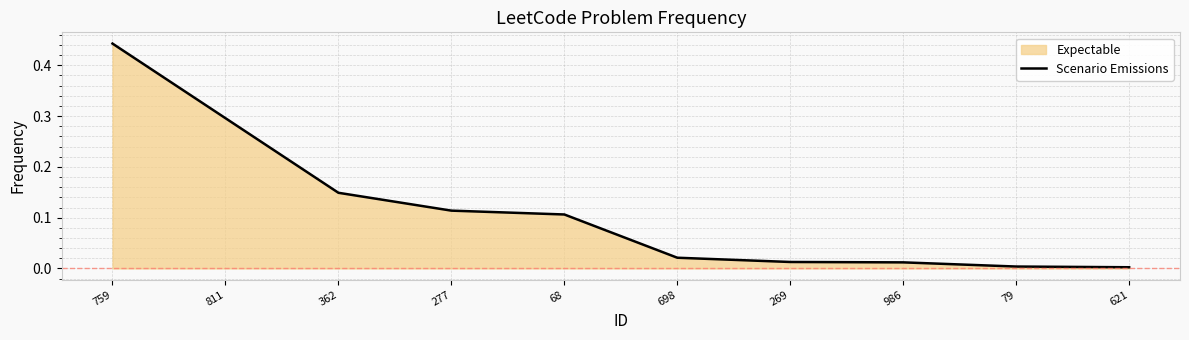

List the labels in order of value, smallest first.

621, 79, 986, 269, 698, 68, 277, 362, 811, 759